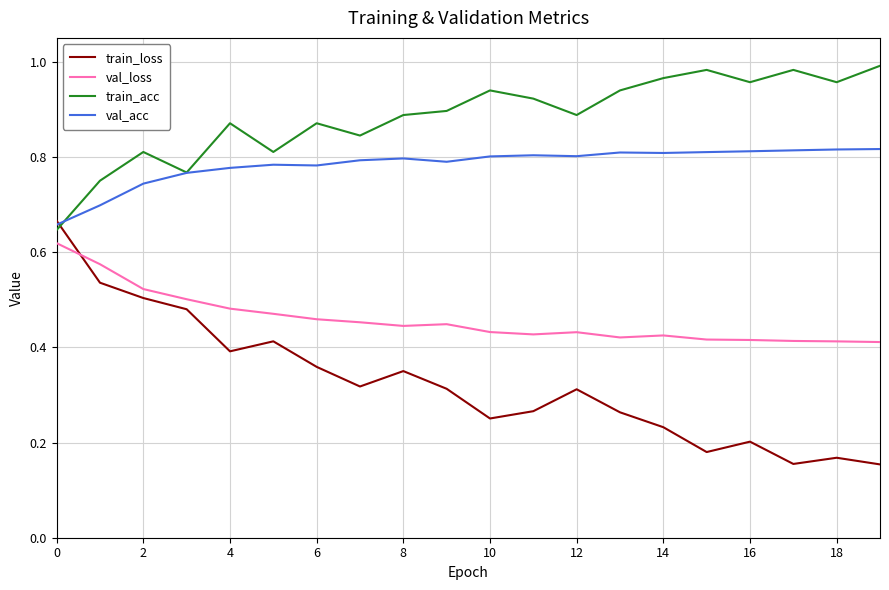

True or false: val_loss and train_loss cross at least once.

True